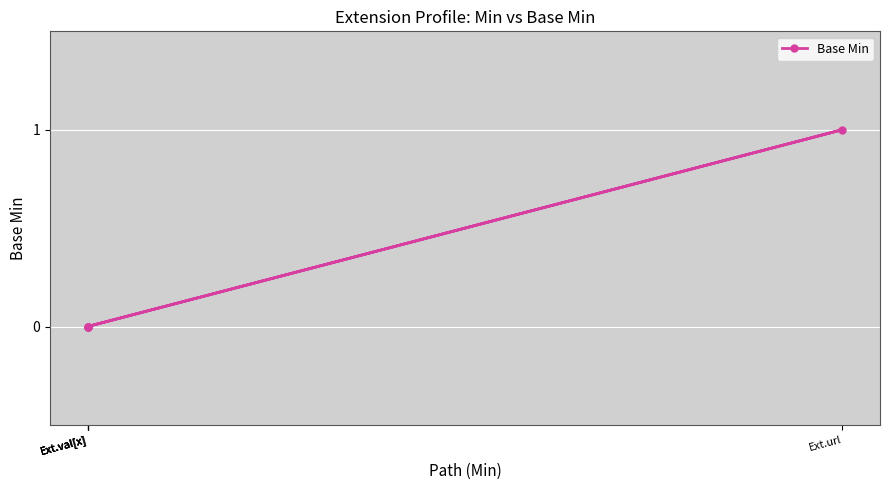

Between Ext.url and Ext.val[x], which is larger?

Ext.url